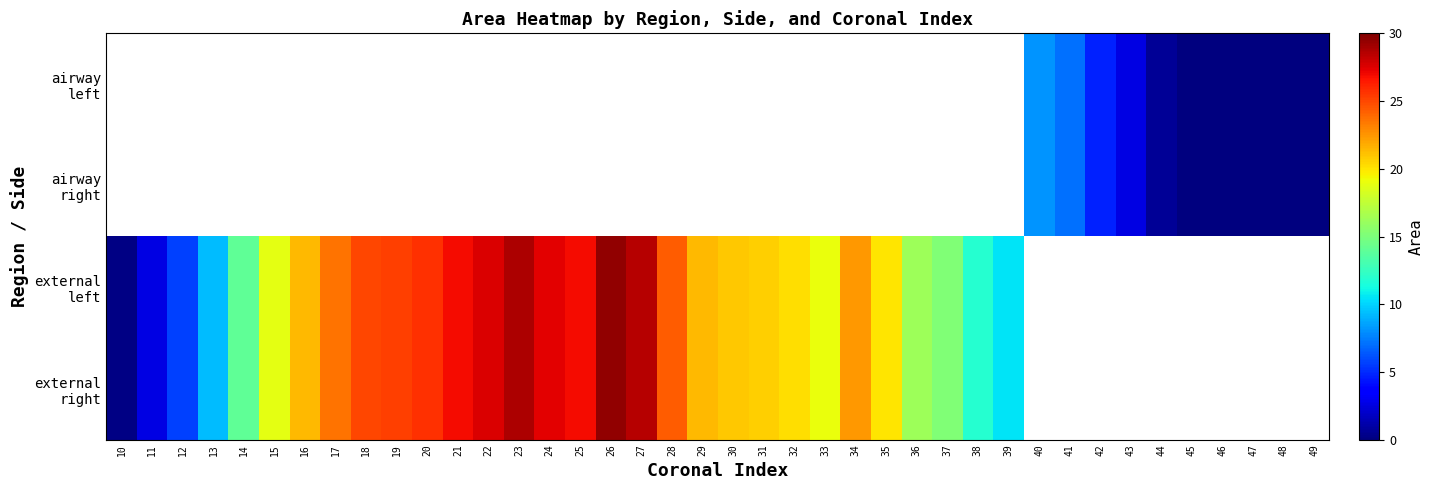

At which category does the chart reach its minimum across all series?

45